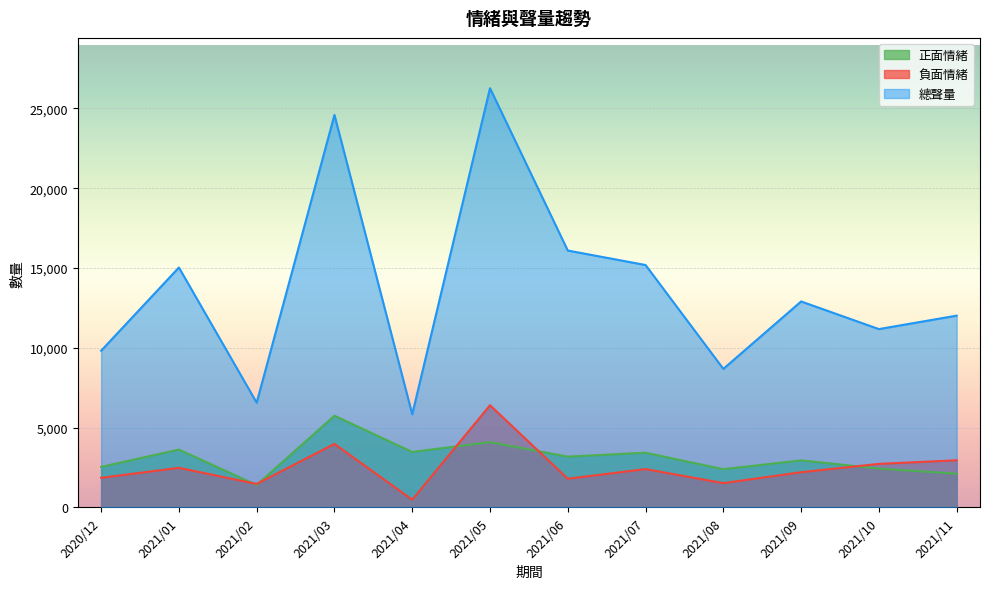

What is the difference between the highest and lowest values at 2021/09?

10701